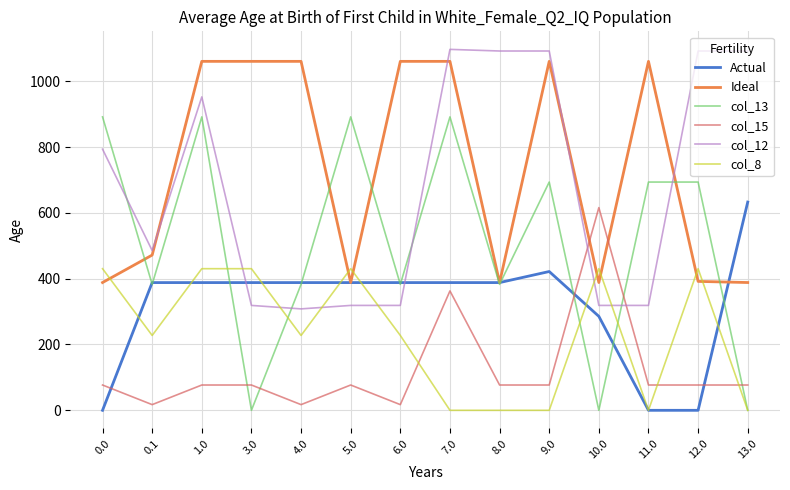

What is the highest value of the Actual series?

632.8